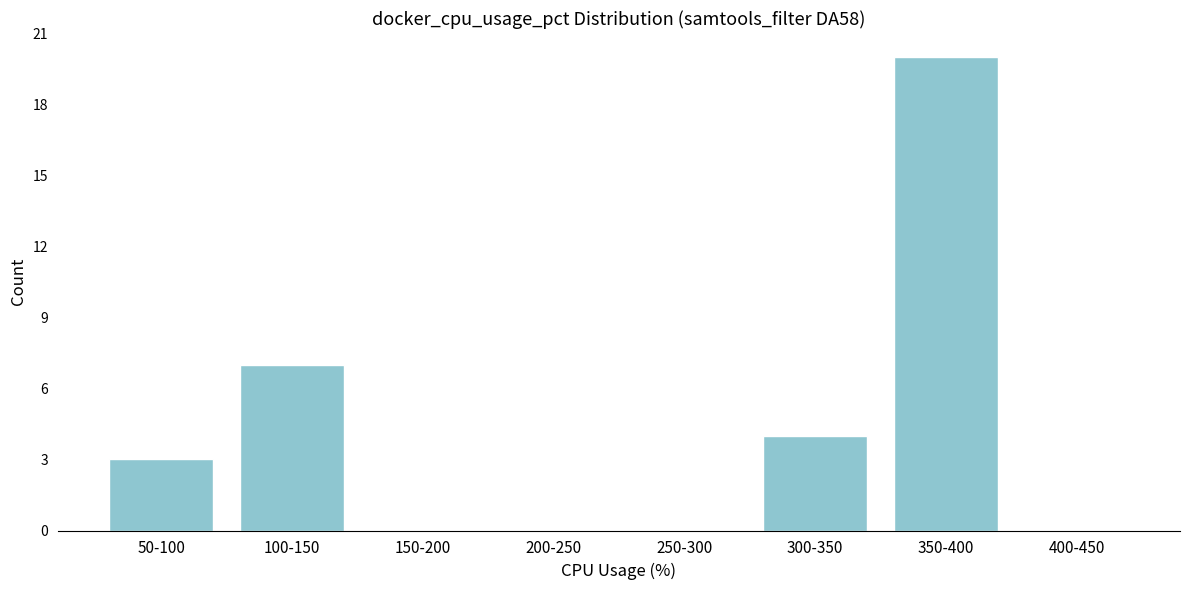

Reading left to right, transcribe all the data shown in this chart.

50-100=3	100-150=7	150-200=0	200-250=0	250-300=0	300-350=4	350-400=20	400-450=0